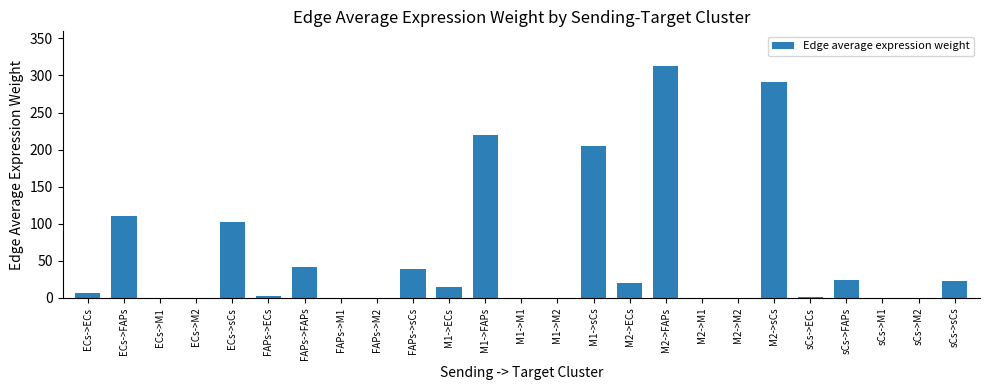

Which label corresponds to the largest value in the chart?

M2->FAPs